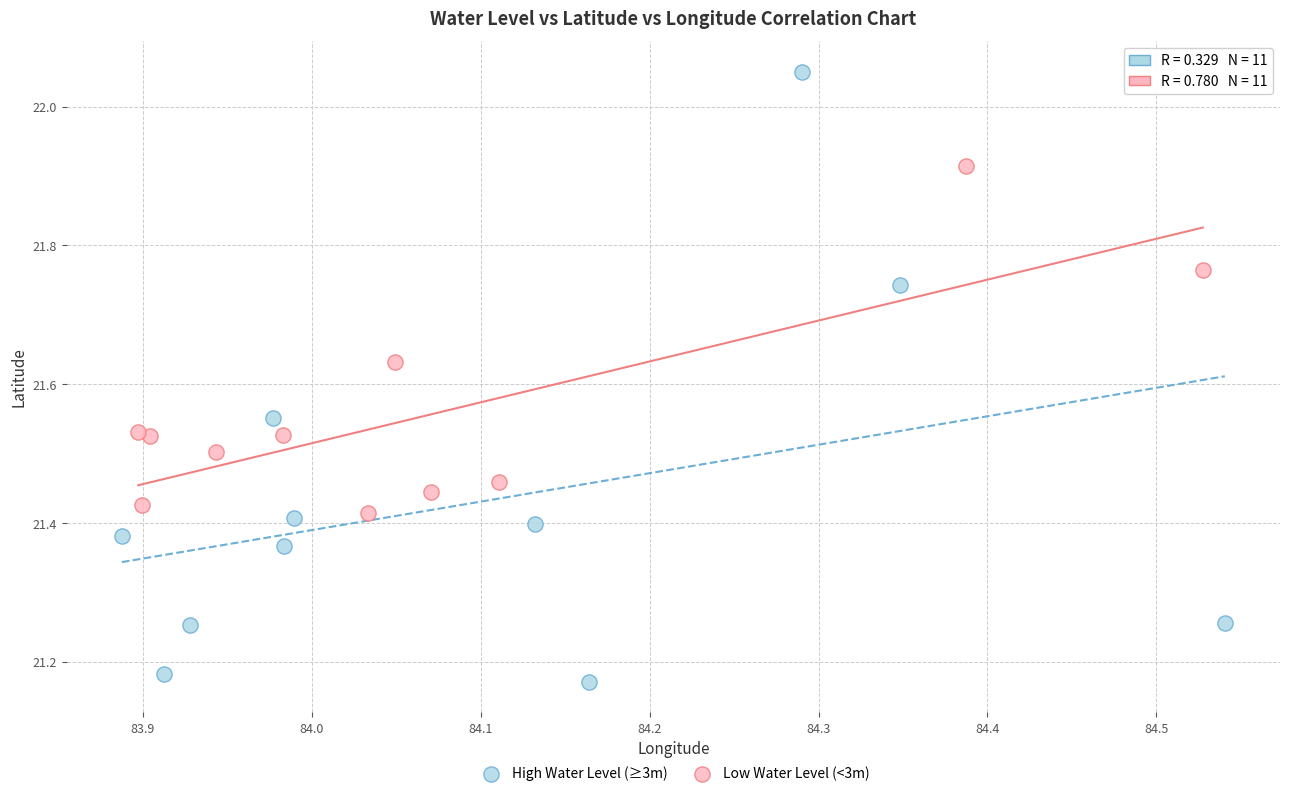

Which series reaches the maximum Y coordinate?

High Water Level (≥3m)